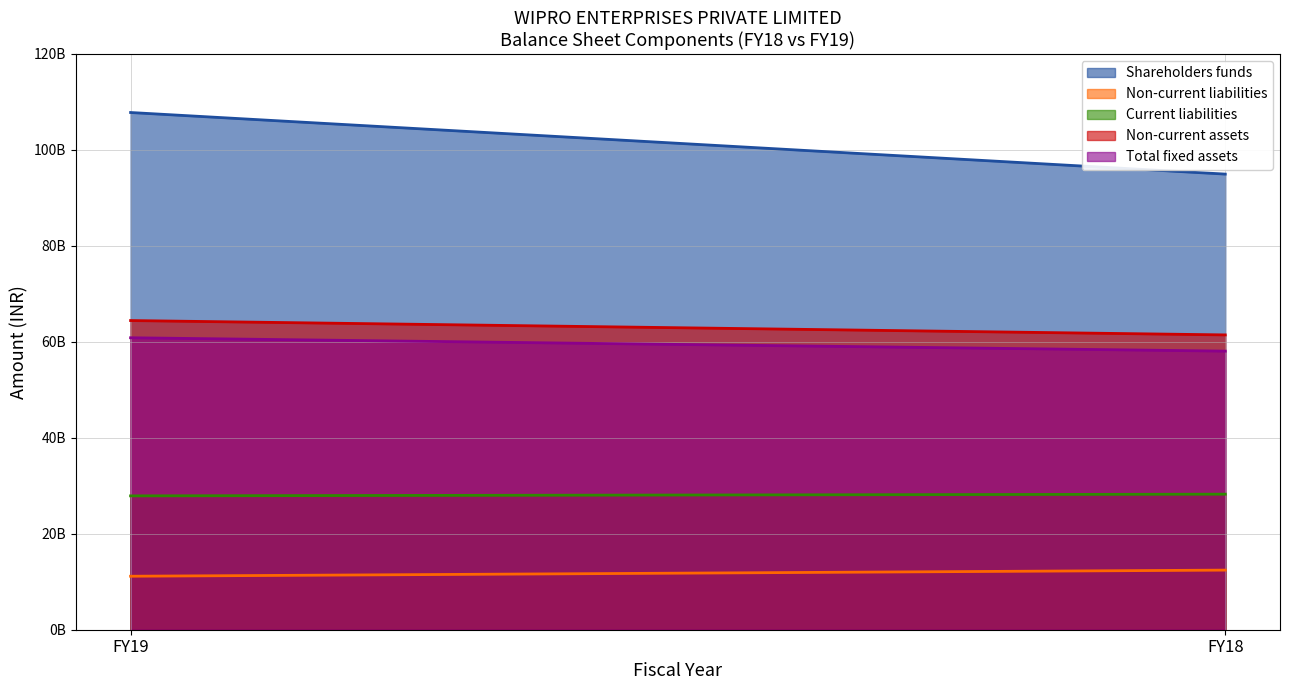

What is the difference between the Non-current liabilities values at FY19 and FY18?

1276000000